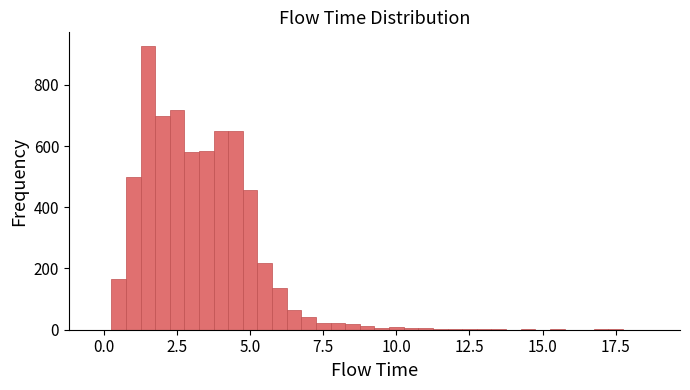

Around what value on the x-axis is the tallest bar? Give the approximate position of its centre, as read against the axis.

1.5